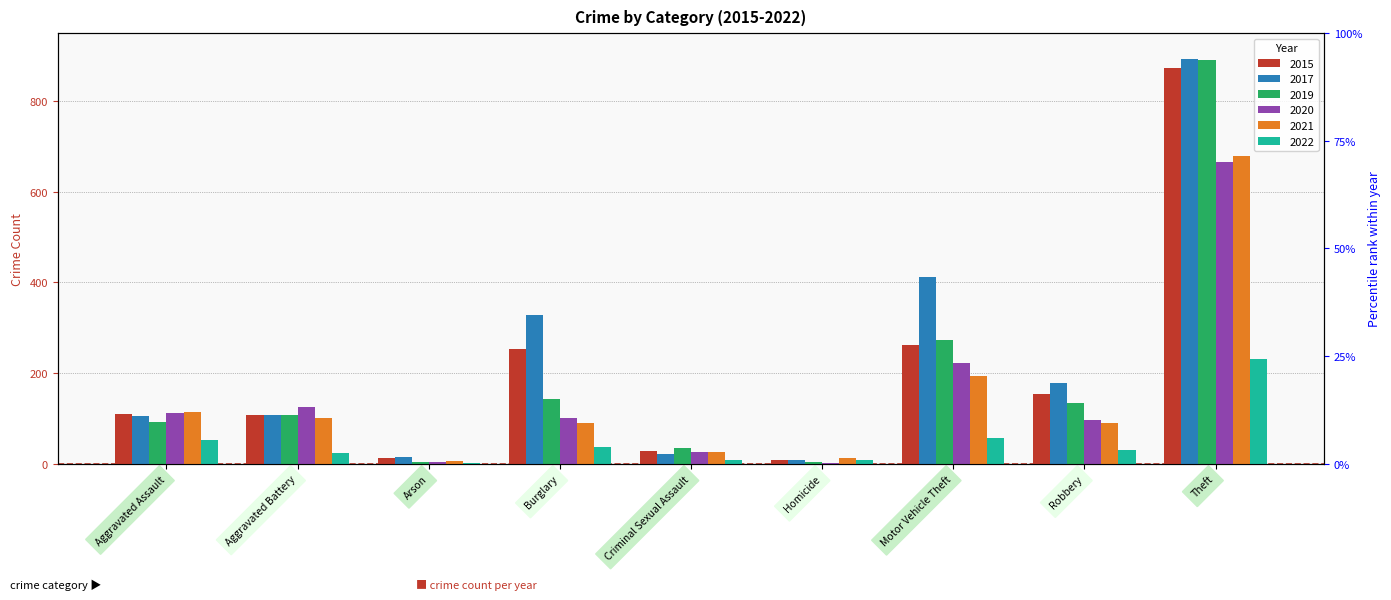

What is the average value of the 2020 series?

151